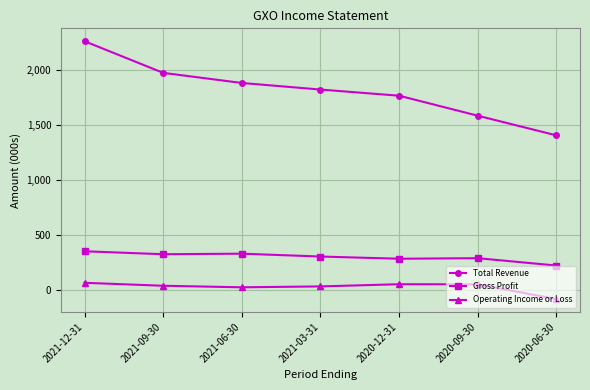

What is the average value of the Total Revenue series?

1814